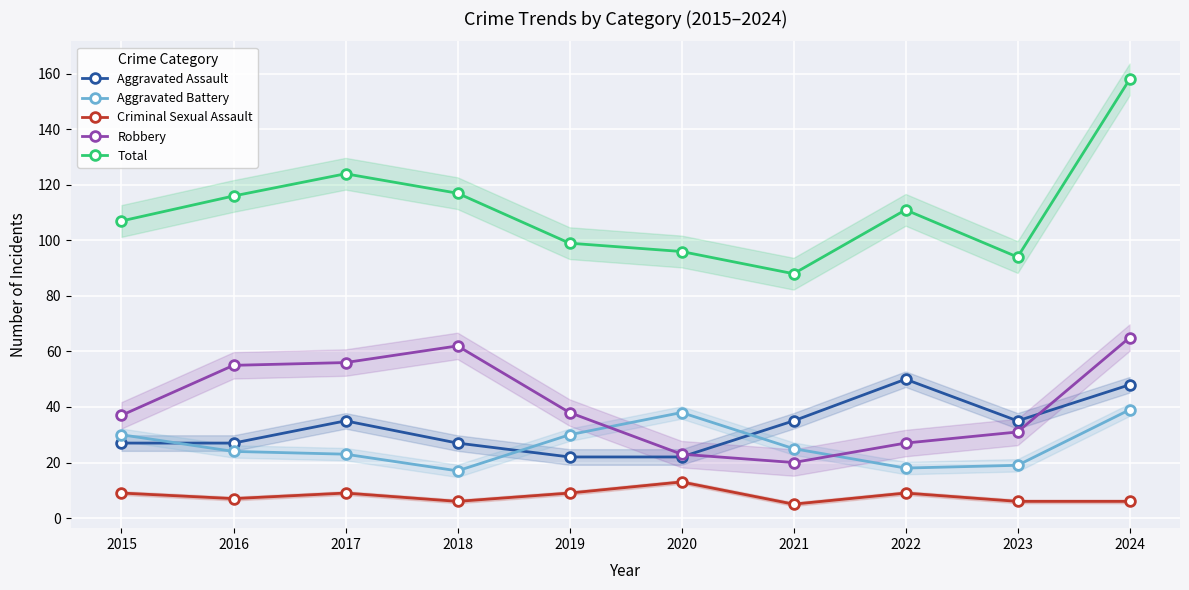

What is the total value across all series at 2020?

192